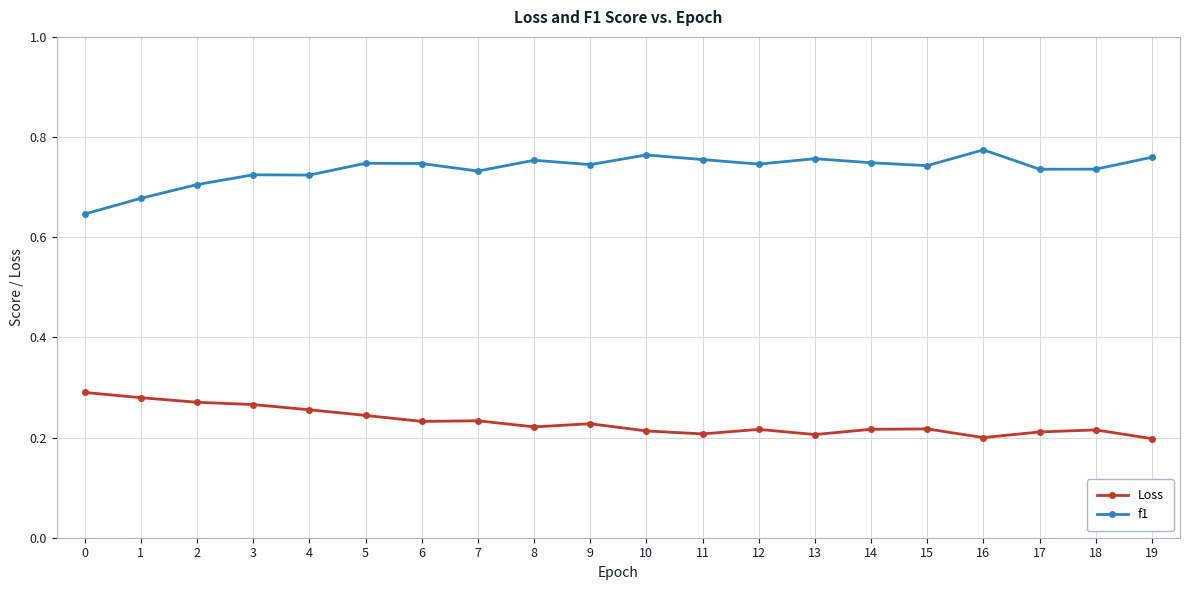

The f1 series shows 0.5 at 3. True or false?

False